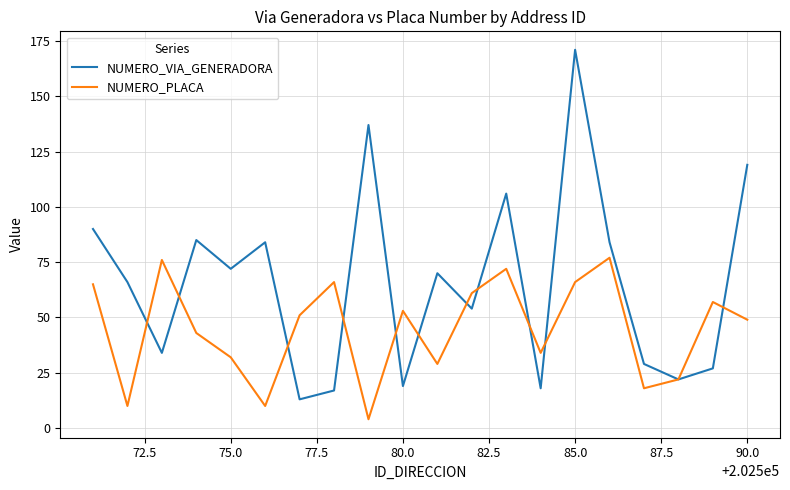

What is the difference between the second highest and minimum values in the NUMERO_PLACA series?

72